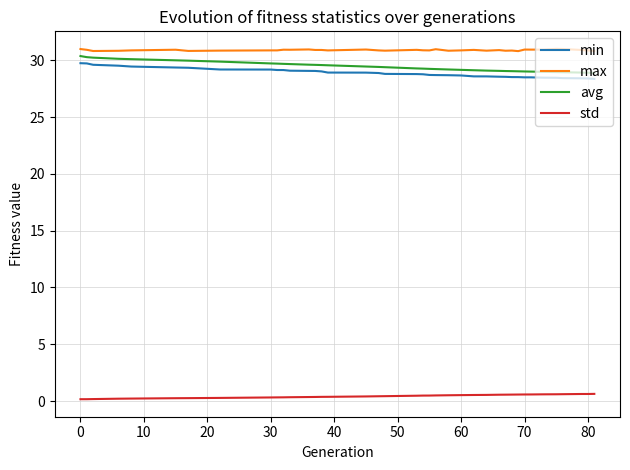

What is the difference between the maximum and minimum values in the min series?

1.4